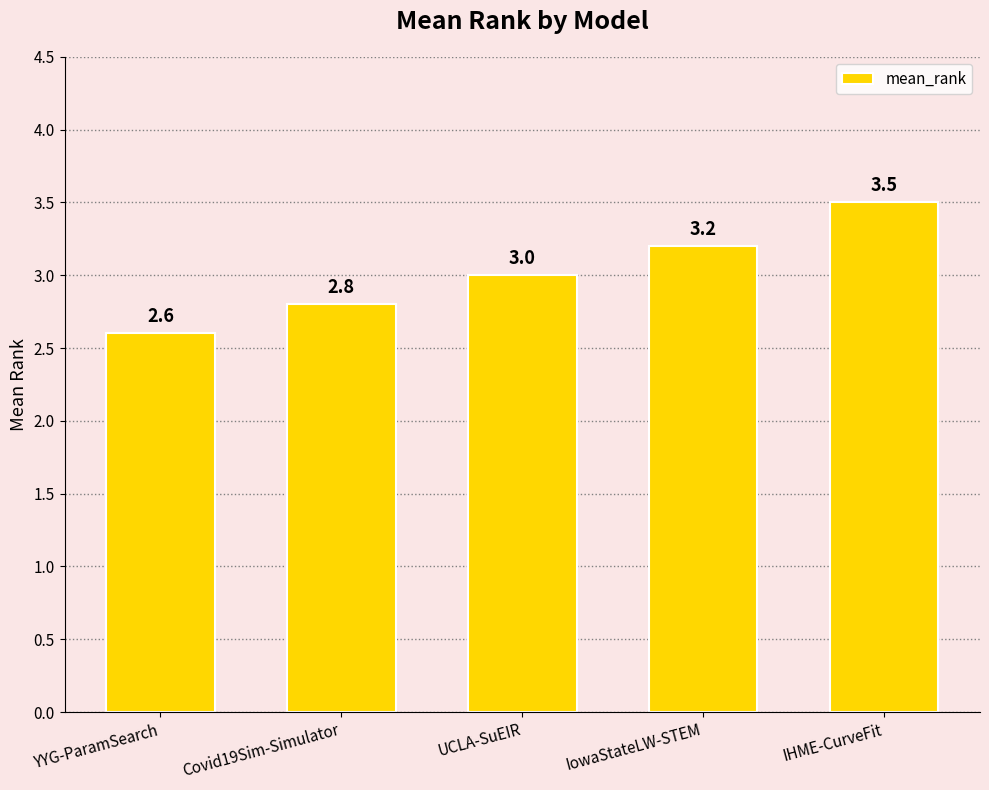

What is the label of the 2nd bar from the right?

IowaStateLW-STEM